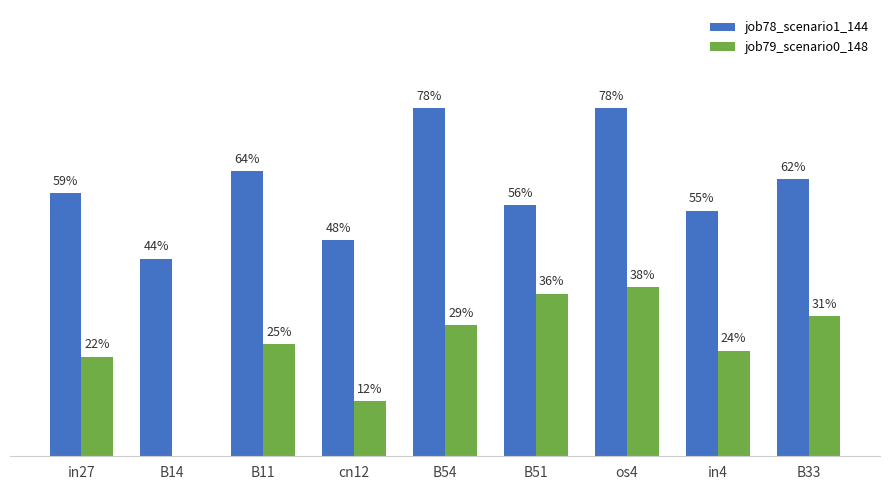

What are all the series names shown in the legend?

job78_scenario1_144, job79_scenario0_148